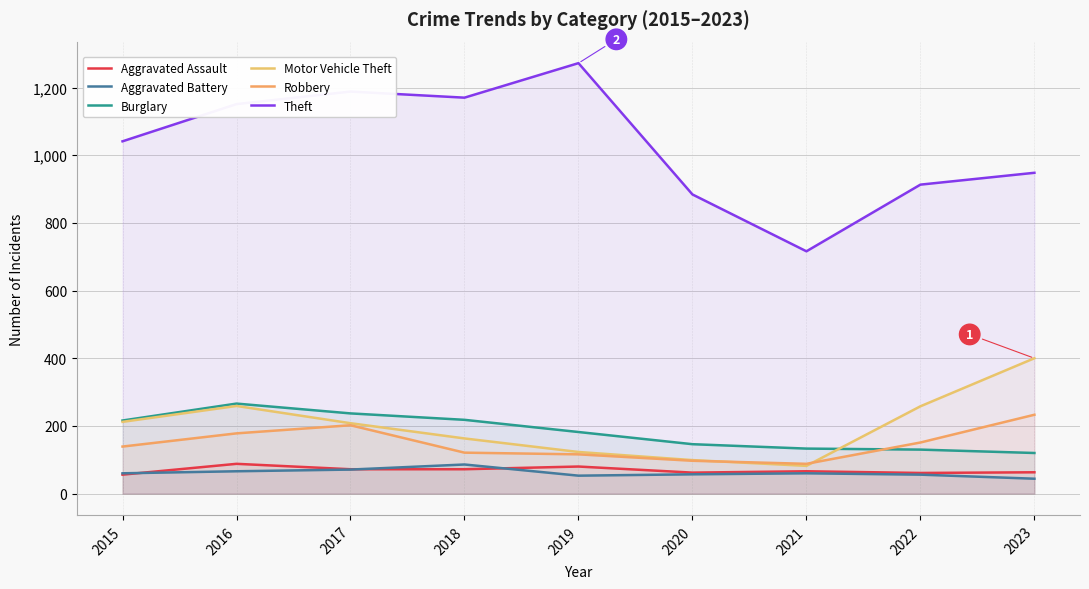

Is the value of Burglary at 2023 greater than the value of Aggravated Assault at 2022?

Yes